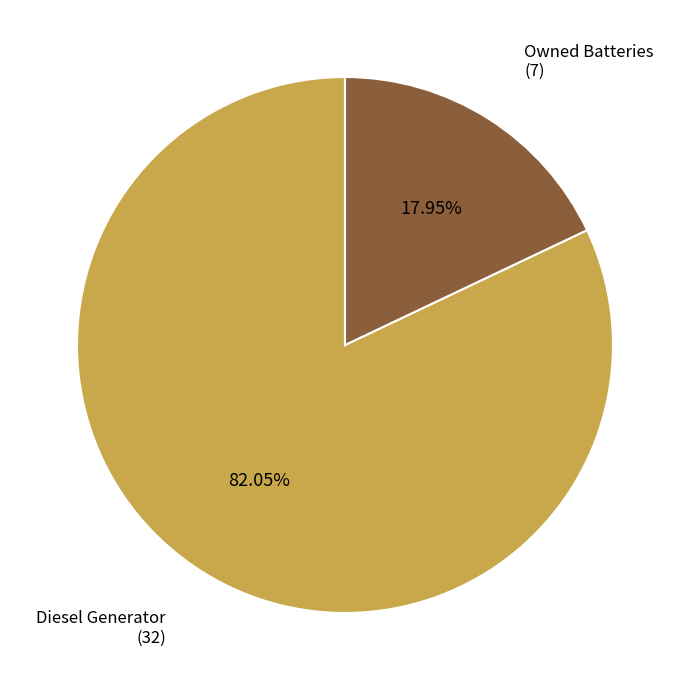

How many slices are in this pie chart?

2